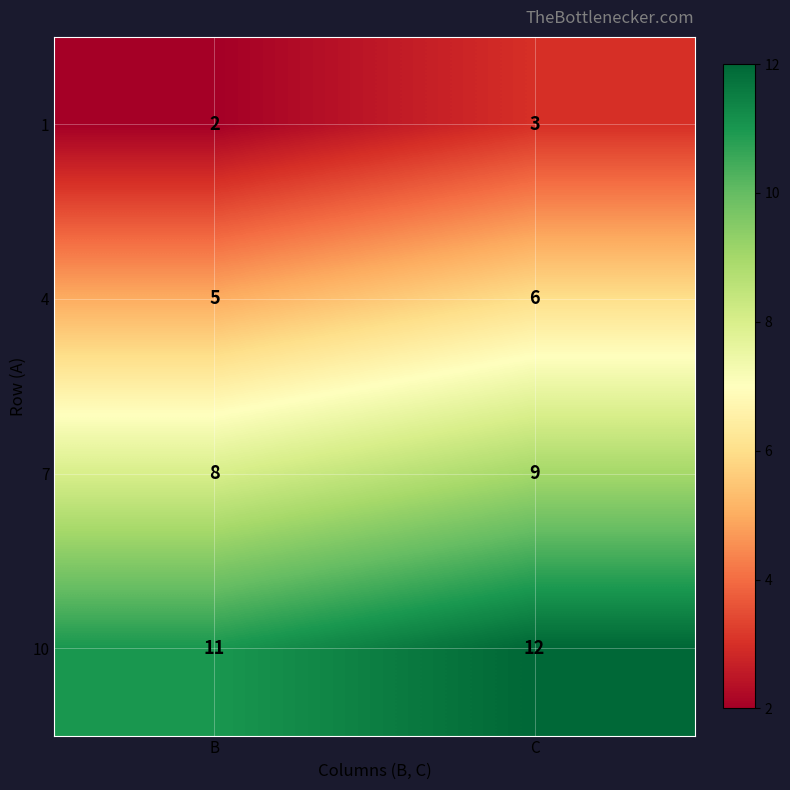

List the series in order of their overall mean, highest first.

10, 7, 4, 1